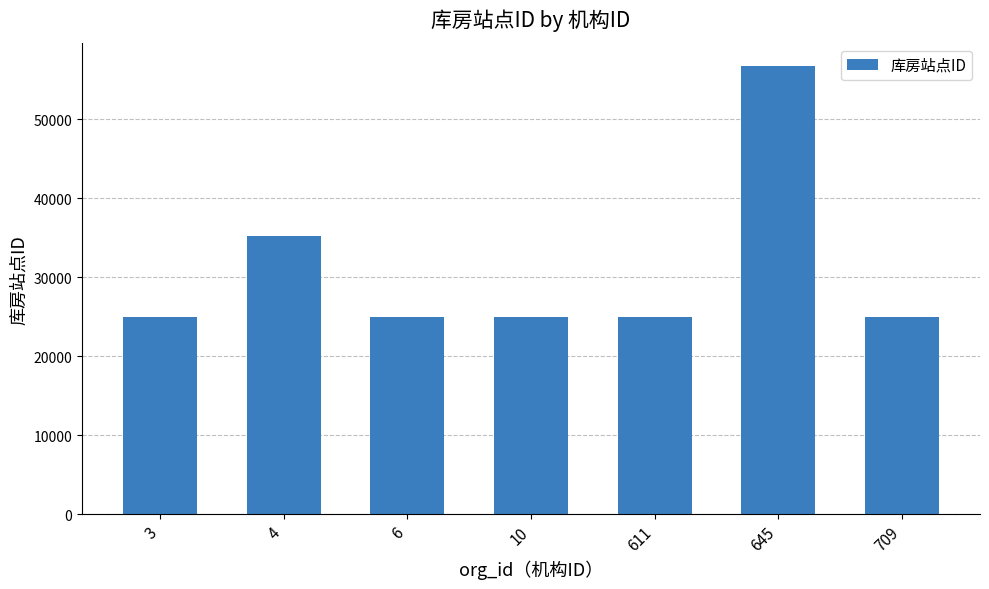

Read the value at 645, to the nearest 10.

56810